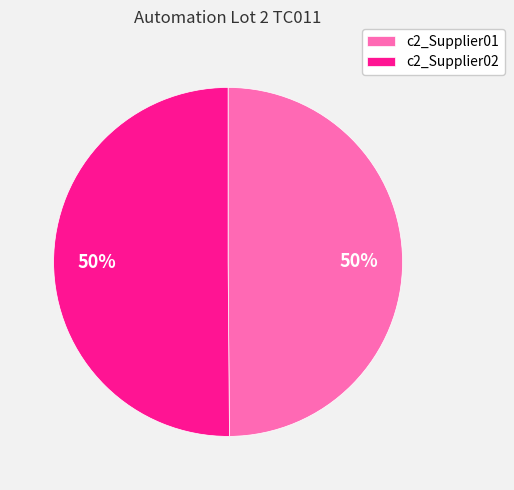

Is it true that c2_Supplier02 is 43% of the pie?

False